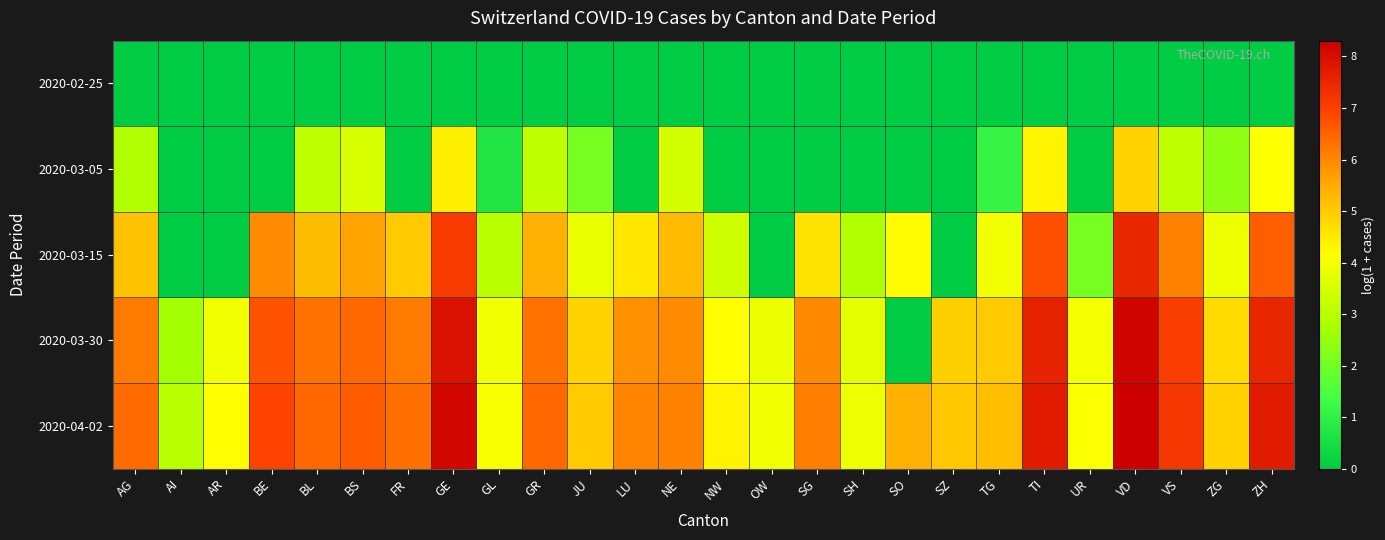

Reading left to right, what are all the values shown in this chart?

2020-02-25: AG=0.0	AI=0.0	AR=0.0	BE=0.0	BL=0.0	BS=0.0	FR=0.0	GE=0.0	GL=0.0	GR=0.0	JU=0.0	LU=0.0	NE=0.0	NW=0.0	OW=0.0	SG=0.0	SH=0.0	SO=0.0	SZ=0.0	TG=0.0	TI=0.0	UR=0.0	VD=0.0	VS=0.0	ZG=0.0	ZH=0.0
2020-03-05: AG=2.9	AI=0.0	AR=0.0	BE=0.0	BL=3.1	BS=3.5	FR=0.0	GE=4.4	GL=0.7	GR=3.1	JU=2.1	LU=0.0	NE=3.5	NW=0.0	OW=0.0	SG=0.0	SH=0.0	SO=0.0	SZ=0.0	TG=1.1	TI=4.3	UR=0.0	VD=4.9	VS=3.1	ZG=2.4	ZH=4.1
2020-03-15: AG=5.1	AI=0.0	AR=0.0	BE=5.9	BL=5.2	BS=5.6	FR=5.0	GE=7.1	GL=3.0	GR=5.4	JU=3.8	LU=4.5	NE=5.2	NW=3.4	OW=0.0	SG=4.6	SH=2.9	SO=4.2	SZ=0.0	TG=3.9	TI=6.7	UR=2.1	VD=7.5	VS=6.1	ZG=3.9	ZH=6.6
2020-03-30: AG=6.2	AI=2.7	AR=3.9	BE=6.7	BL=6.3	BS=6.4	FR=6.2	GE=7.9	GL=4.0	GR=6.3	JU=4.9	LU=5.9	NE=5.9	NW=4.2	OW=3.9	SG=6.0	SH=3.8	SO=0.0	SZ=4.9	TG=5.0	TI=7.6	UR=4.0	VD=8.2	VS=7.0	ZG=4.7	ZH=7.5
2020-04-02: AG=6.4	AI=3.0	AR=4.2	BE=6.9	BL=6.4	BS=6.6	FR=6.3	GE=8.2	GL=4.1	GR=6.4	JU=5.0	LU=6.0	NE=6.1	NW=4.3	OW=4.0	SG=6.1	SH=3.9	SO=5.4	SZ=5.0	TG=5.2	TI=7.7	UR=4.1	VD=8.3	VS=7.2	ZG=4.9	ZH=7.7